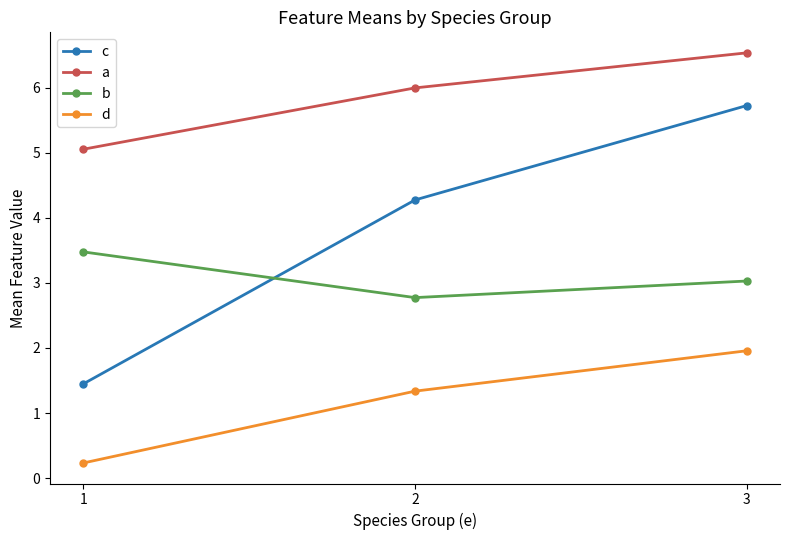

Which label corresponds to the largest value in the chart?

3